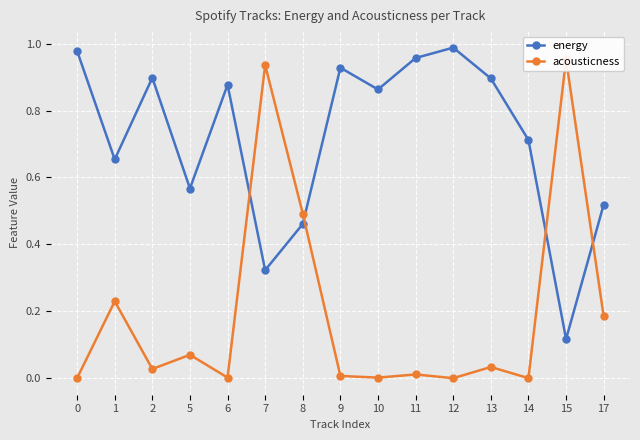

What is the difference between the maximum and minimum values in the acousticness series?

1.0